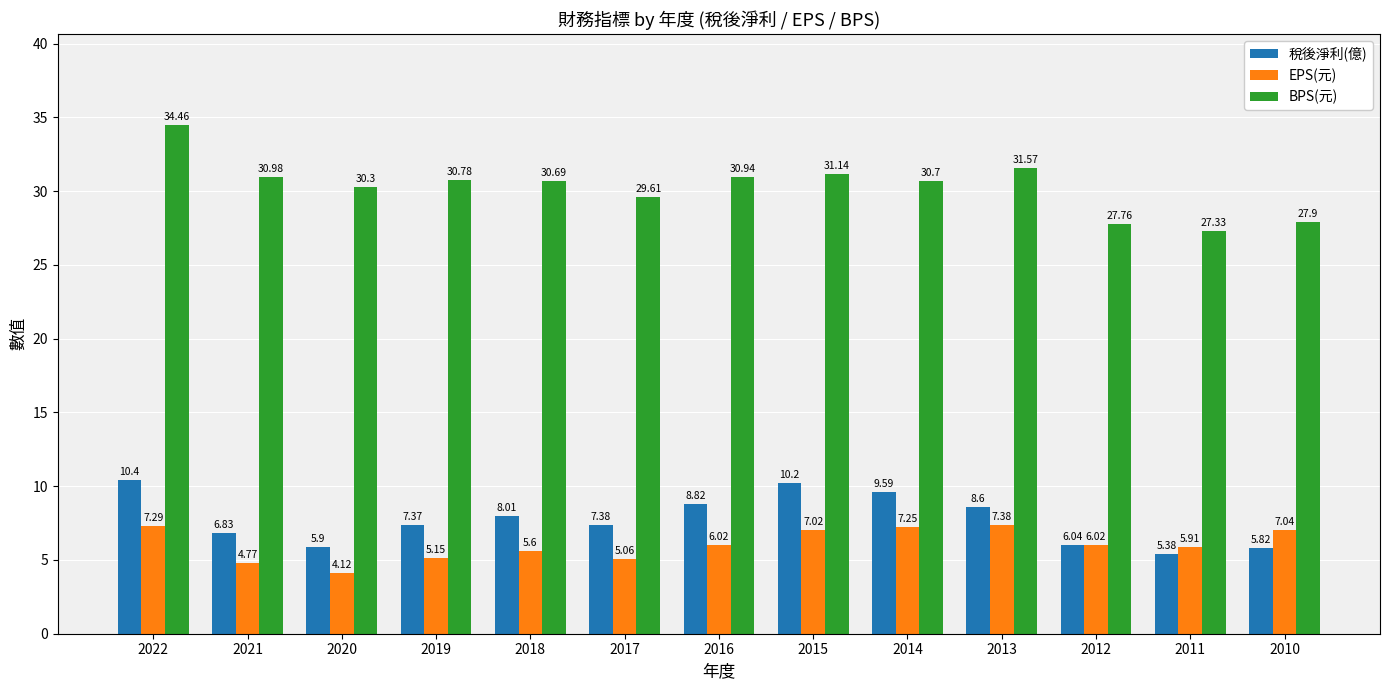

Which category has the highest value in the BPS(元) series?

2022